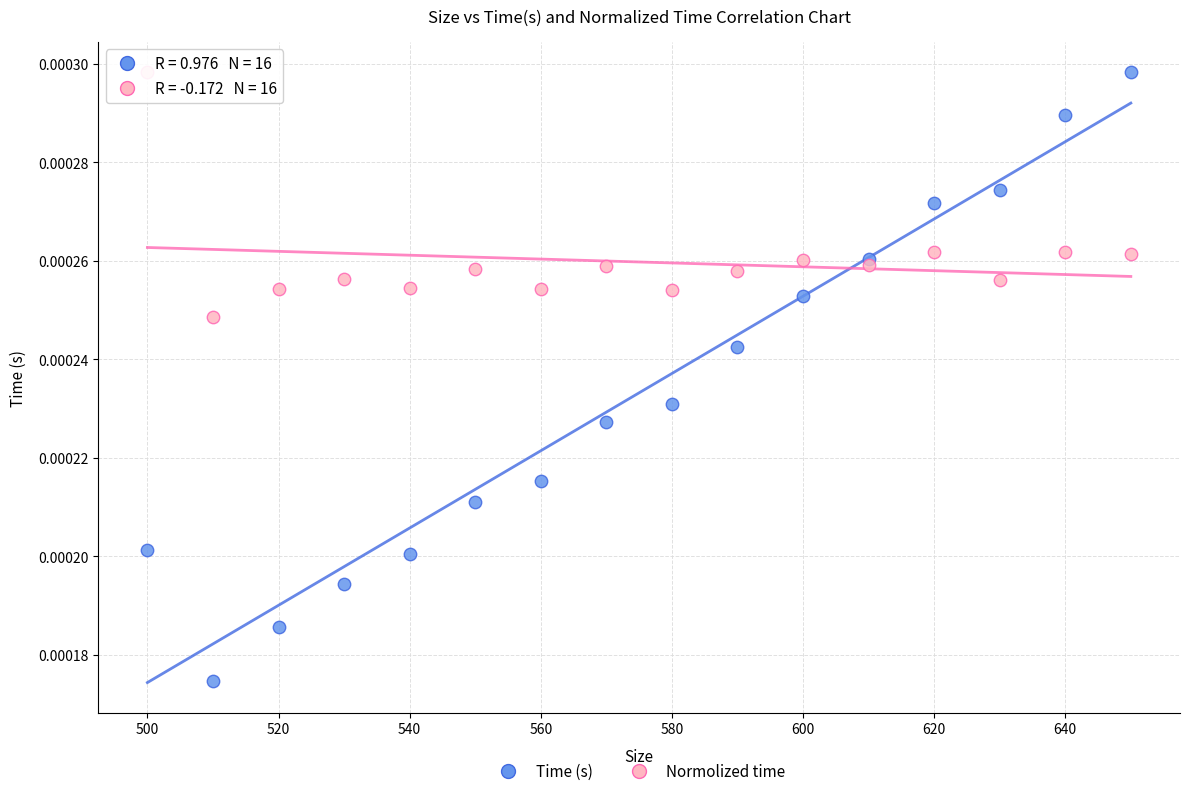

Which series has the widest spread of Y values?

Time (s)